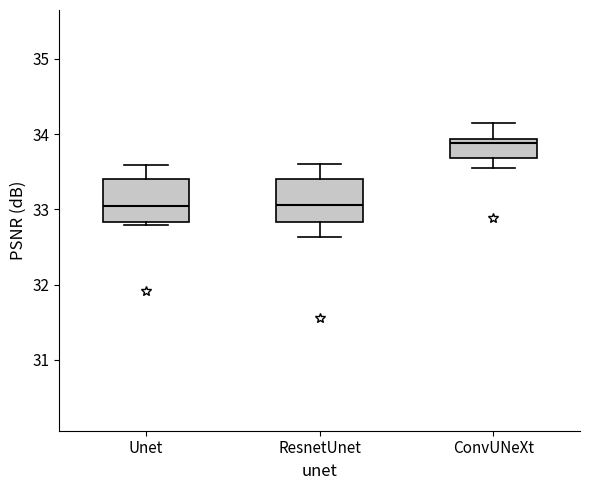

Reading left to right, read every box against the y-axis: the position of its median line, the range the box covers, and the ends of its whiskers. The values are not printed on the chart, so give them approximately, as read against the axis.

Unet: median 33.1, box 32.8 to 33.4, whiskers 32.8 (just below the box's lower edge) to 33.6
ResnetUnet: median 33.1, box 32.8 to 33.4, whiskers 32.6 to 33.6
ConvUNeXt: median 33.9 (just below the box's upper edge), box 33.7 to 33.9, whiskers 33.6 to 34.2